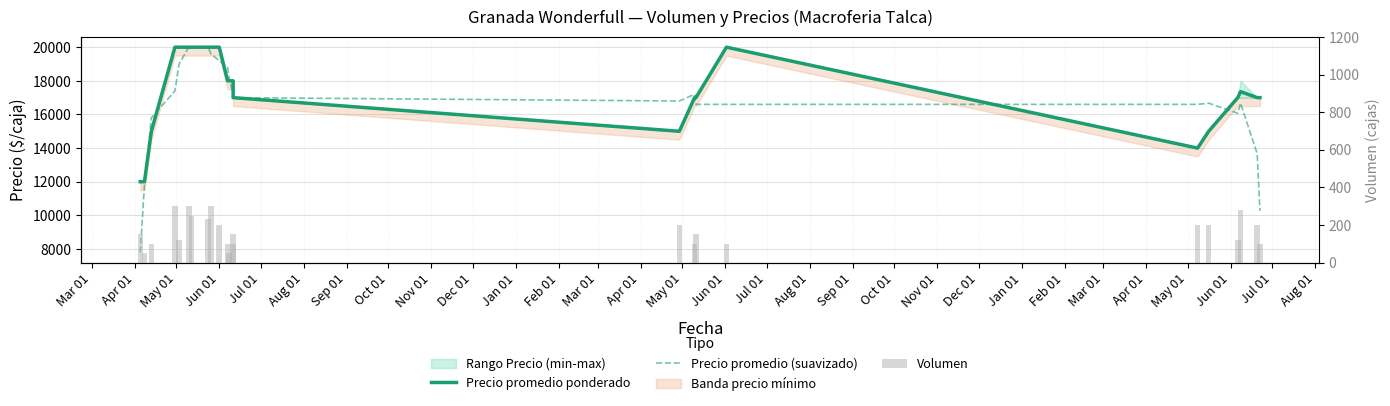

What is the approximate value of Precio promedio (suavizado) at Aug 01?

16600.0